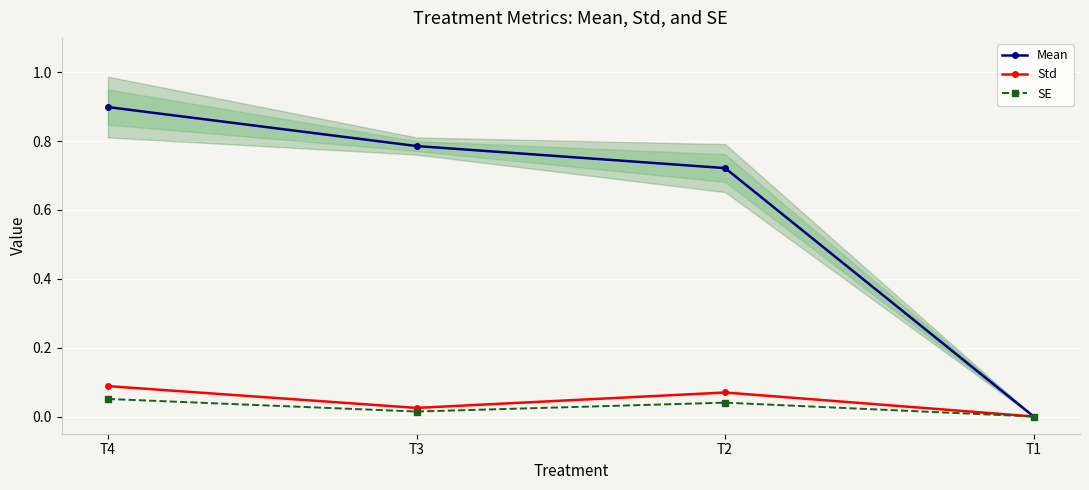

True or false: SE and Std intersect in this chart.

False